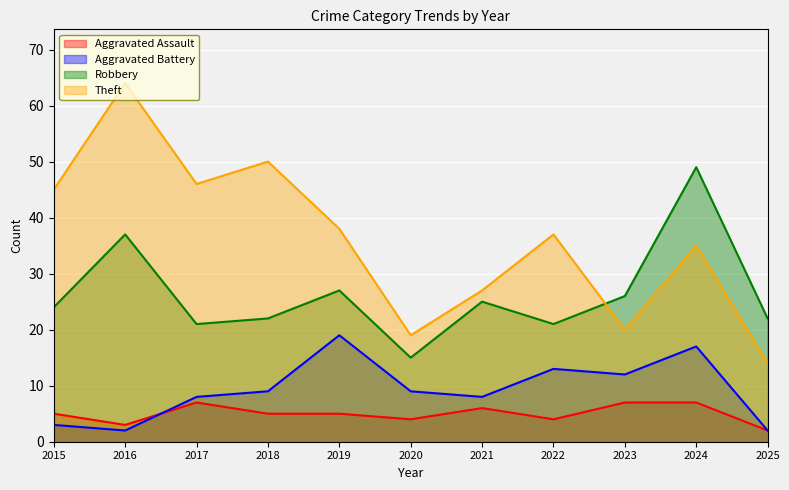

True or false: Aggravated Battery has more than 0 interior local peaks.

True